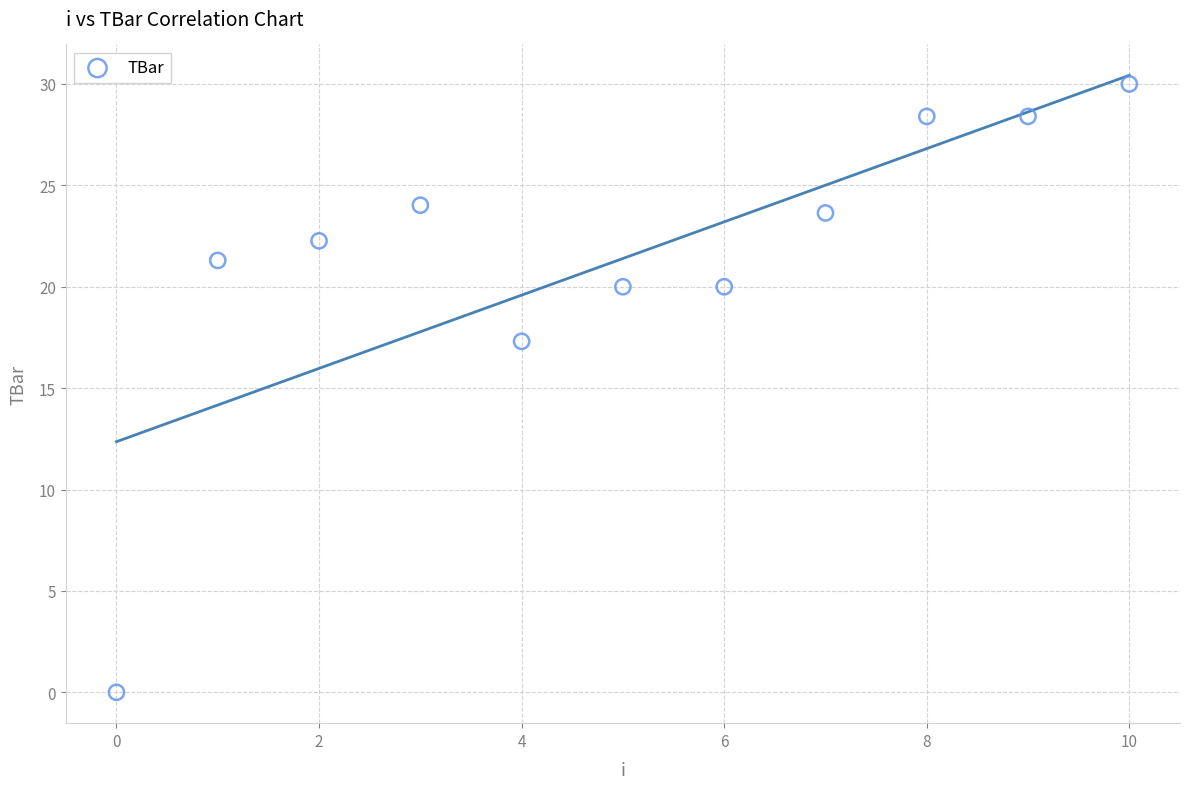

What is the range of Y values (max minus min)?

30.0